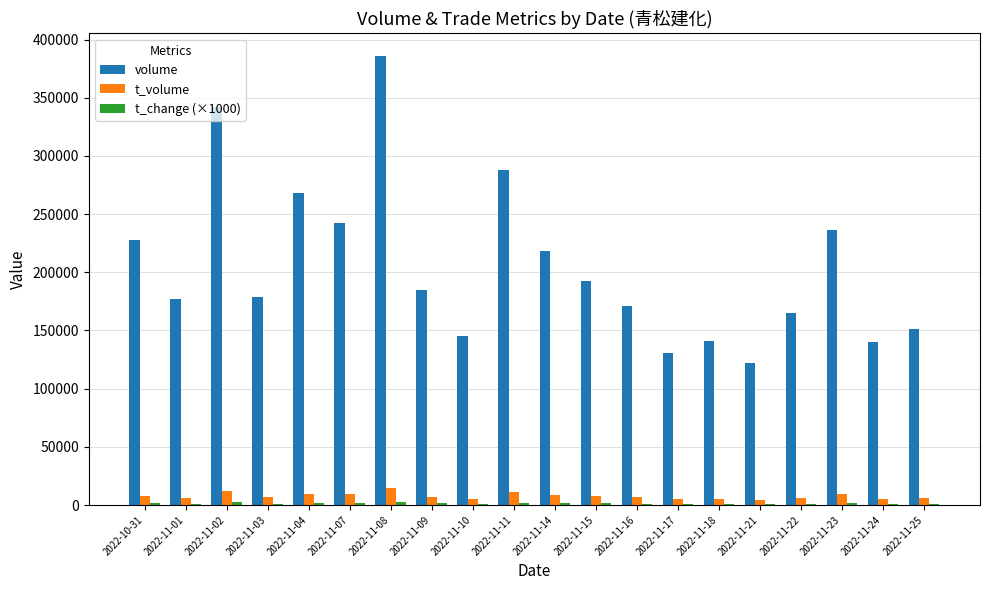

Which series has the largest total across all categories?

volume